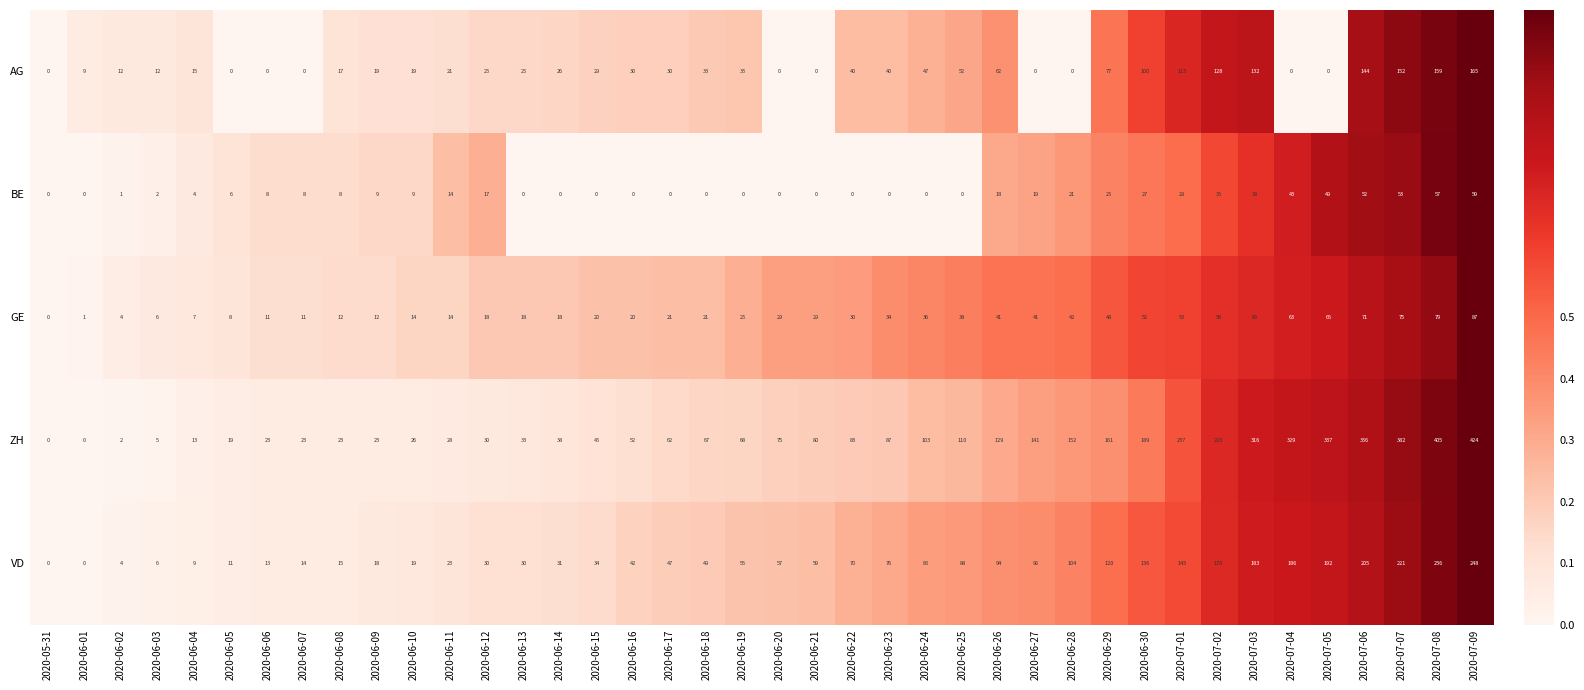

Which label corresponds to the largest value in the chart?

2020-07-09